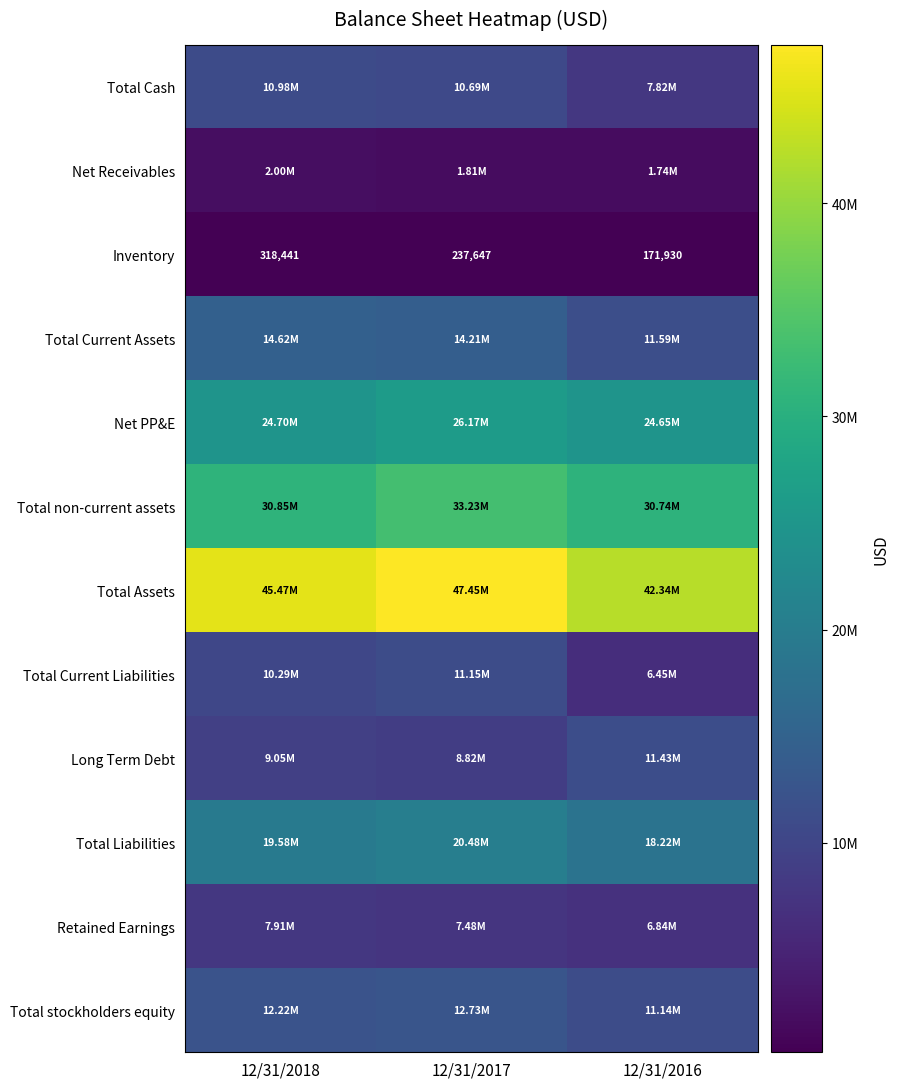

Between 12/31/2018 and 12/31/2017, which series saw the biggest shift?

Total non-current assets